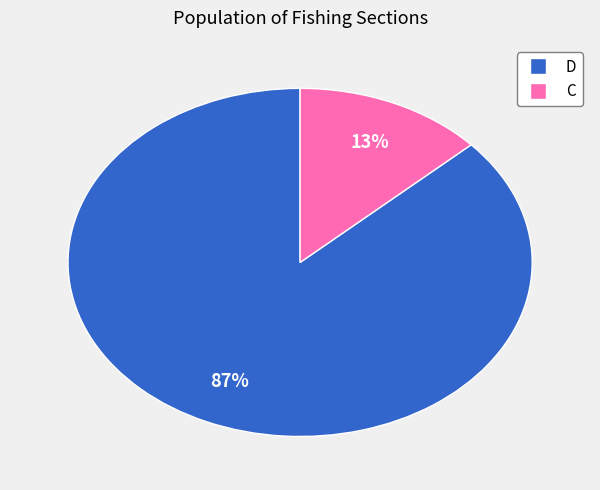

Is there any slice that represents more than half of the pie?

Yes